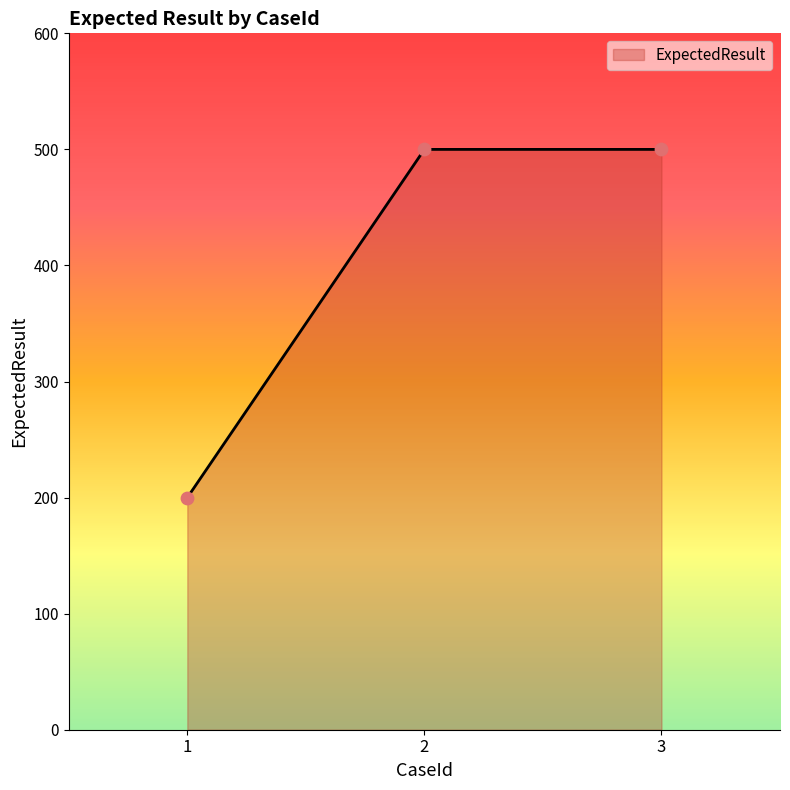

Approximately how many times larger is the value at 3 compared to 1?

2.5